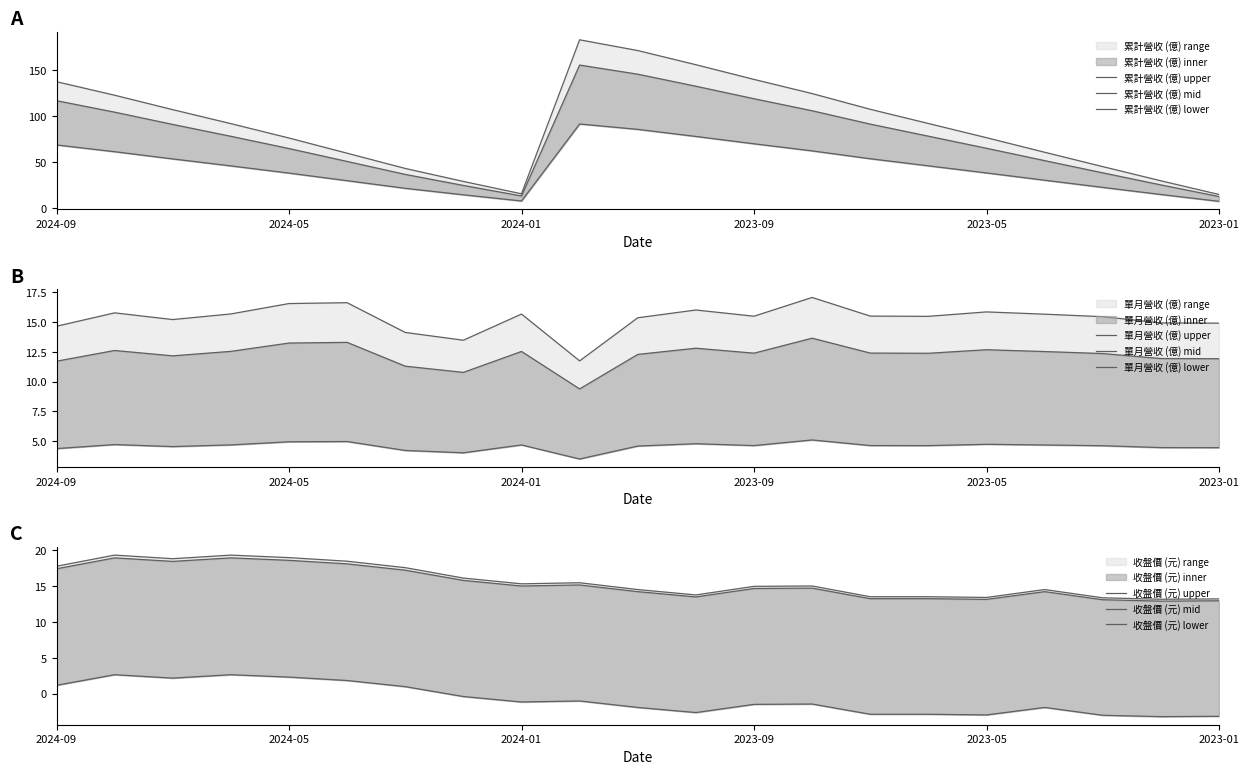

What are all the series names shown in the legend?

累計營收(億), 單月營收(億), 收盤價